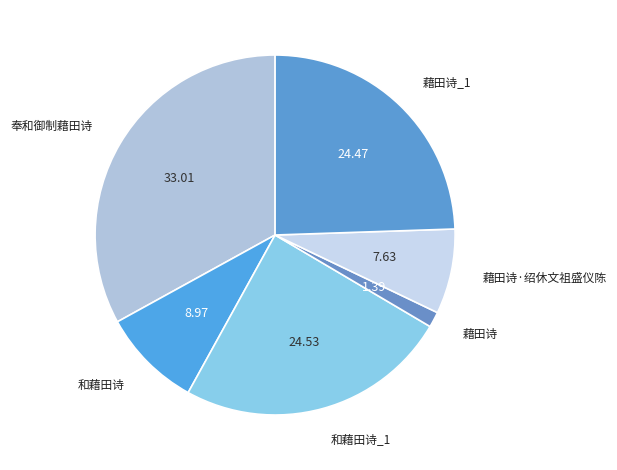

What is the smallest slice in the pie chart?

藉田诗